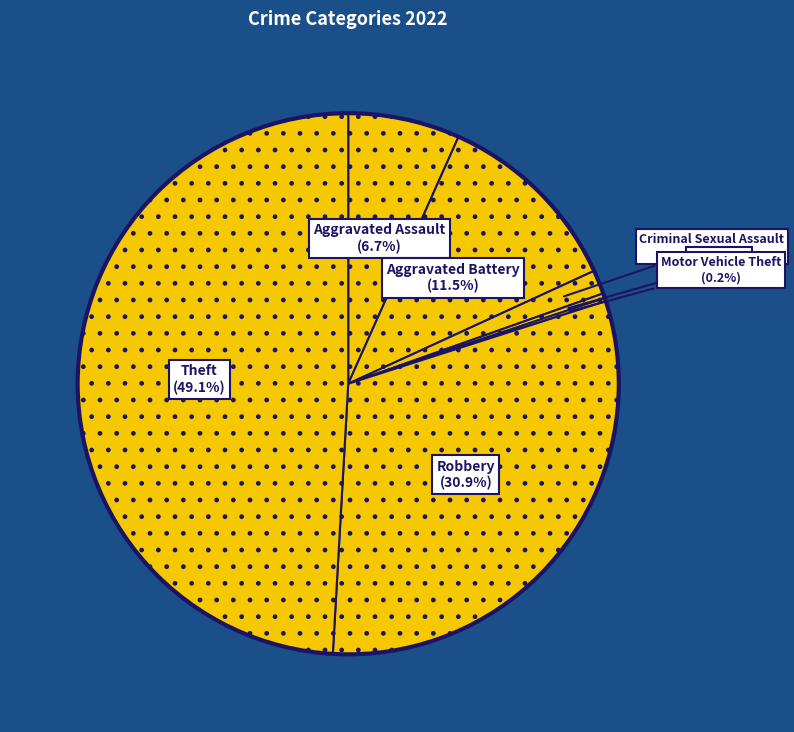

How many segments does this pie chart have?

7